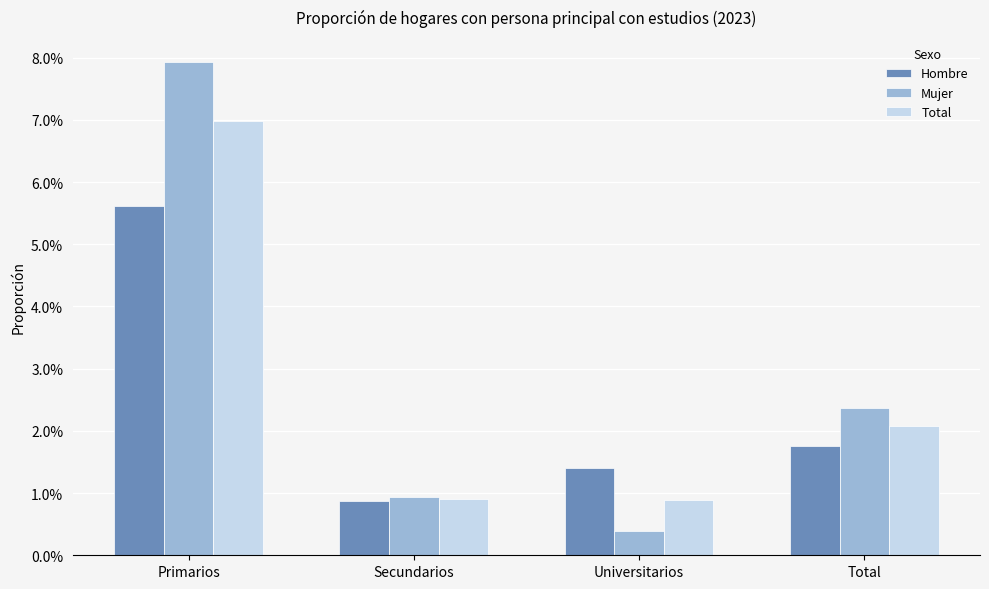

Reading right to left, list all the values displayed in this chart.

Hombre: 0.0	0.0	0.0	0.1
Mujer: 0.0	0.0	0.0	0.1
Total: 0.0	0.0	0.0	0.1